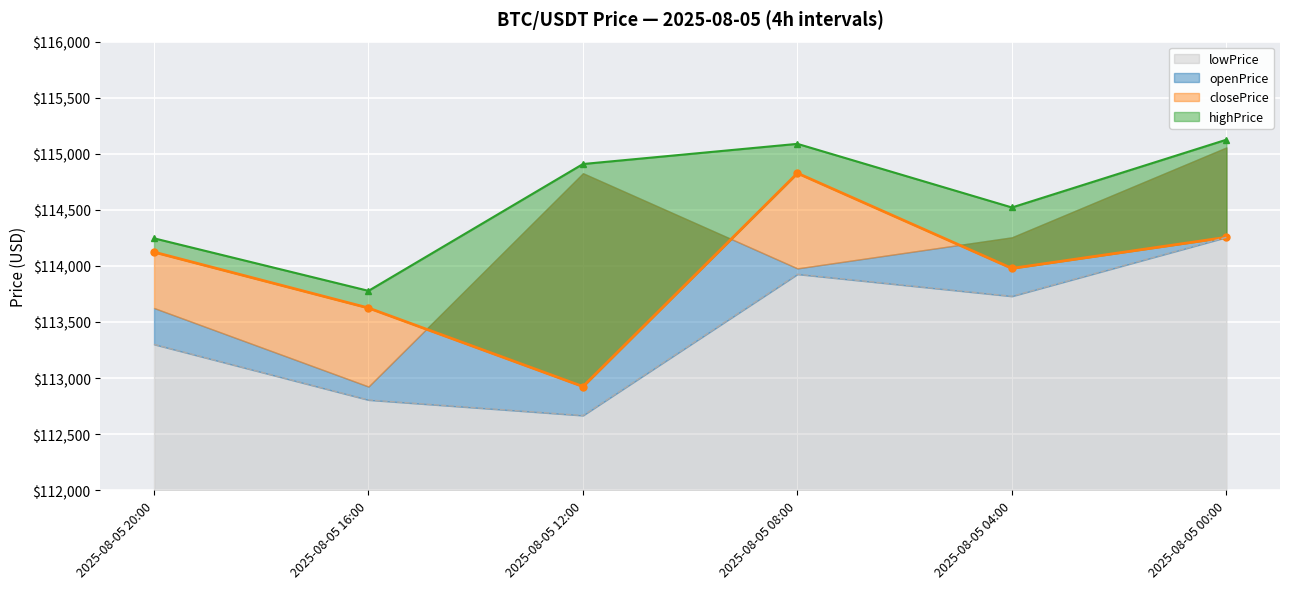

Read the highPrice value at 2025-08-05 20:00.

114245.9